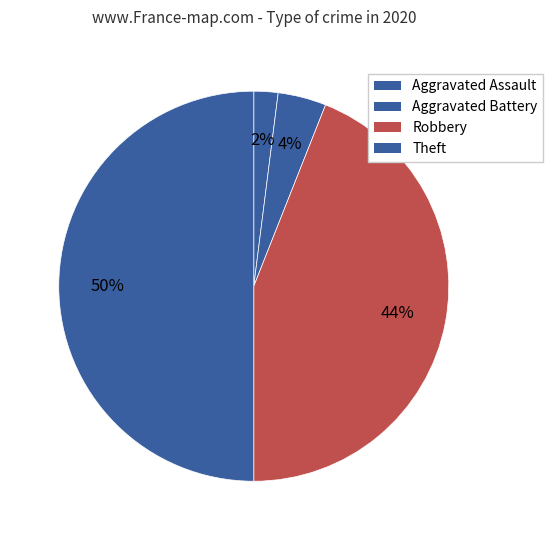

Which slice is the largest?

Theft